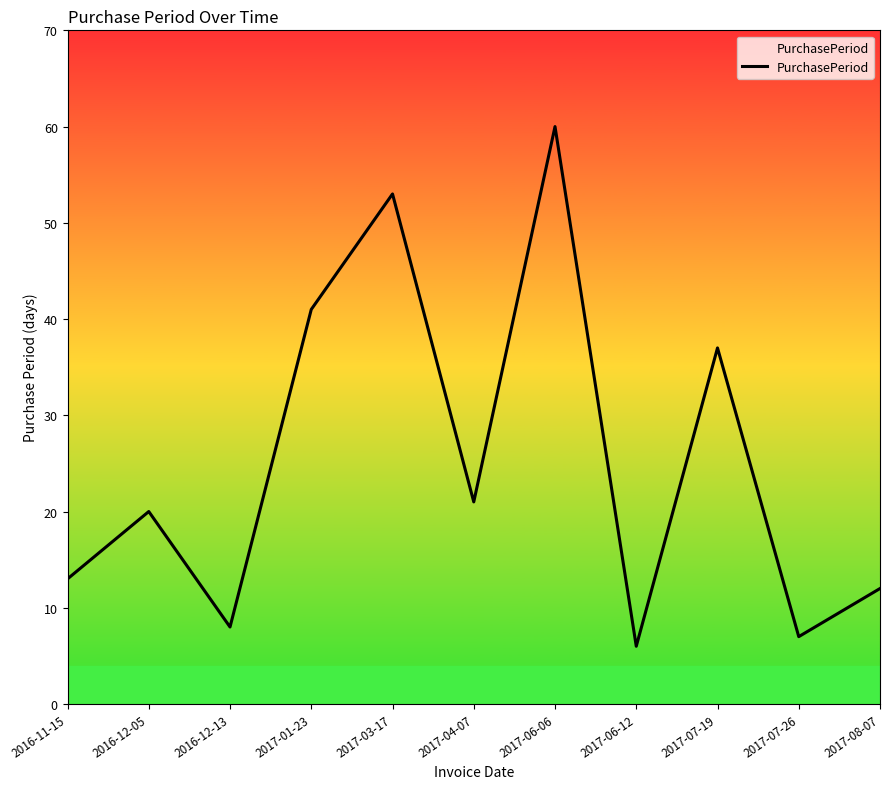

Rank the categories by value from highest to lowest.

2017-06-06, 2017-03-17, 2017-01-23, 2017-07-19, 2017-04-07, 2016-12-05, 2016-11-15, 2017-08-07, 2016-12-13, 2017-07-26, 2017-06-12